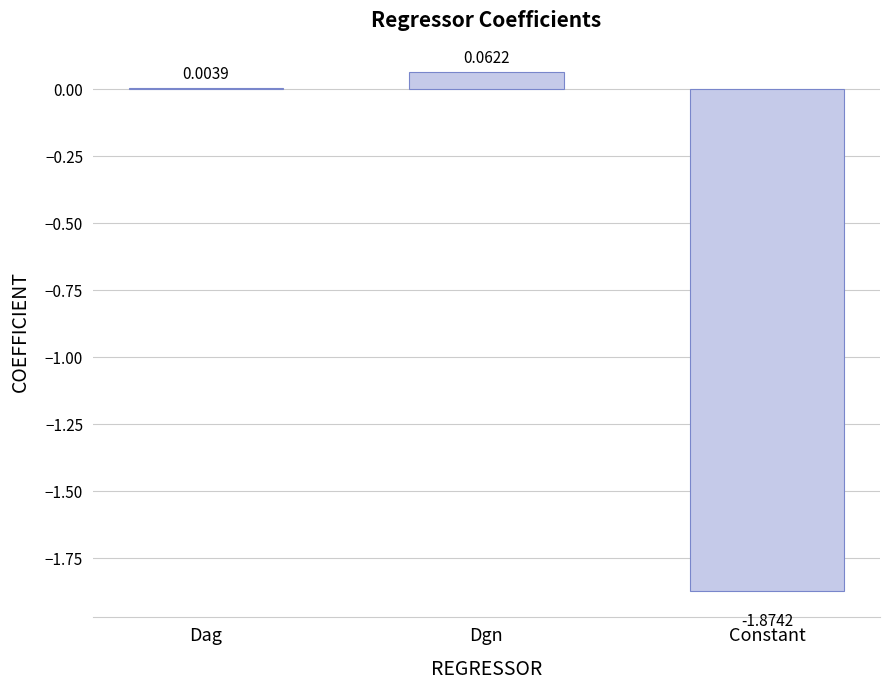

Which has a higher value, Constant or Dag?

Dag